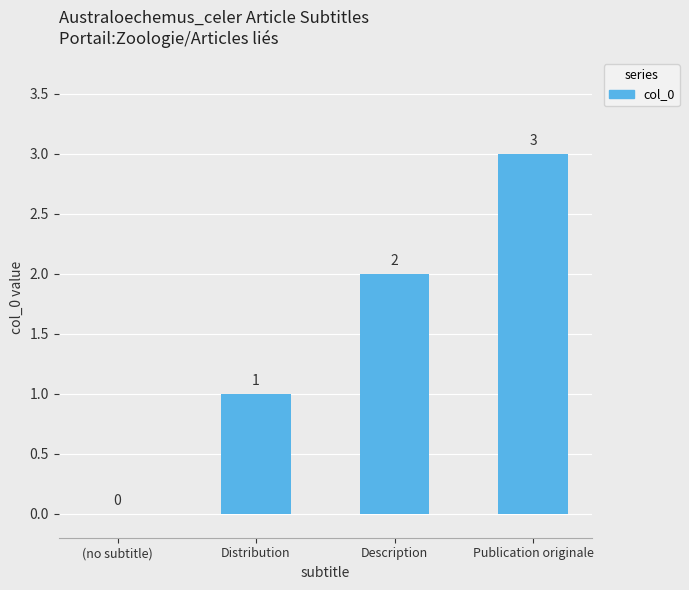

What is the sum of all values?

6